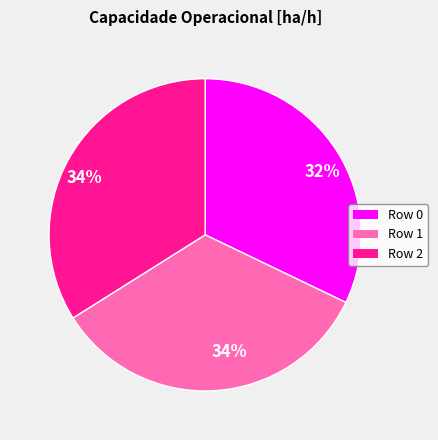

Count the number of slices in the pie.

3